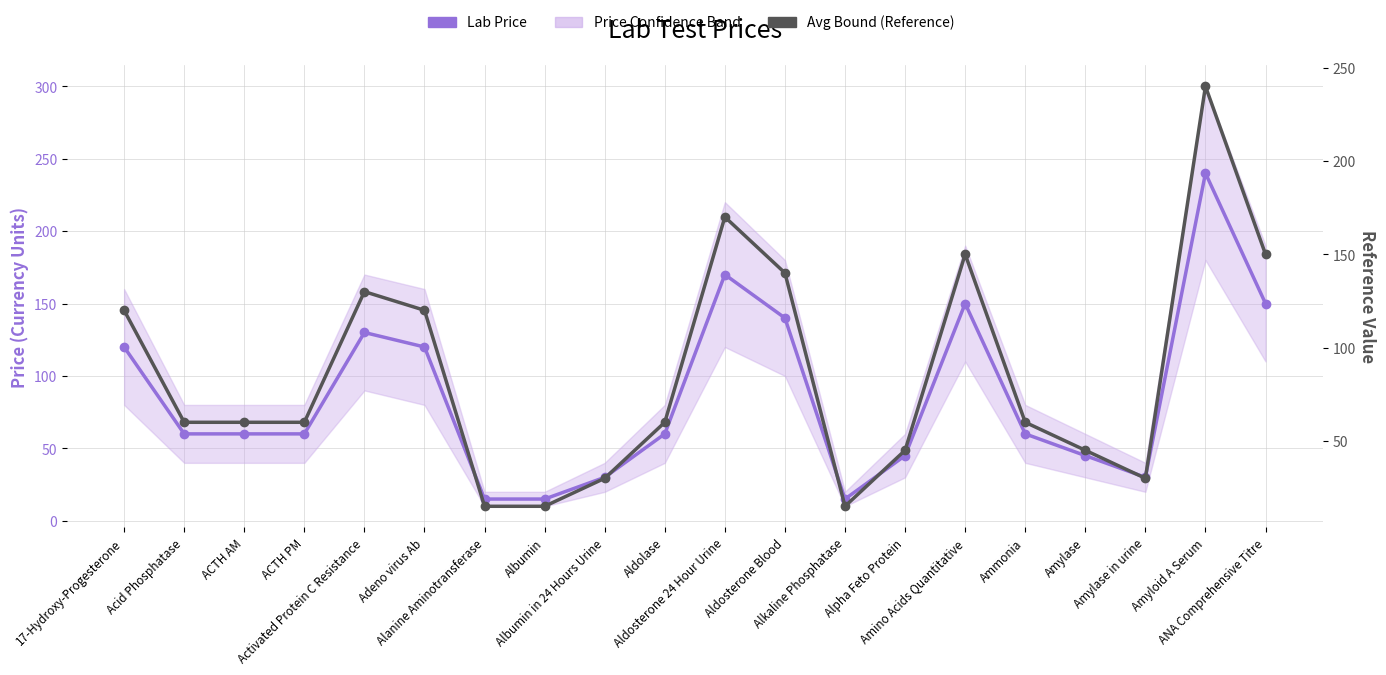

True or false: Lab Price and Avg Bound (Reference) cross at least once.

False